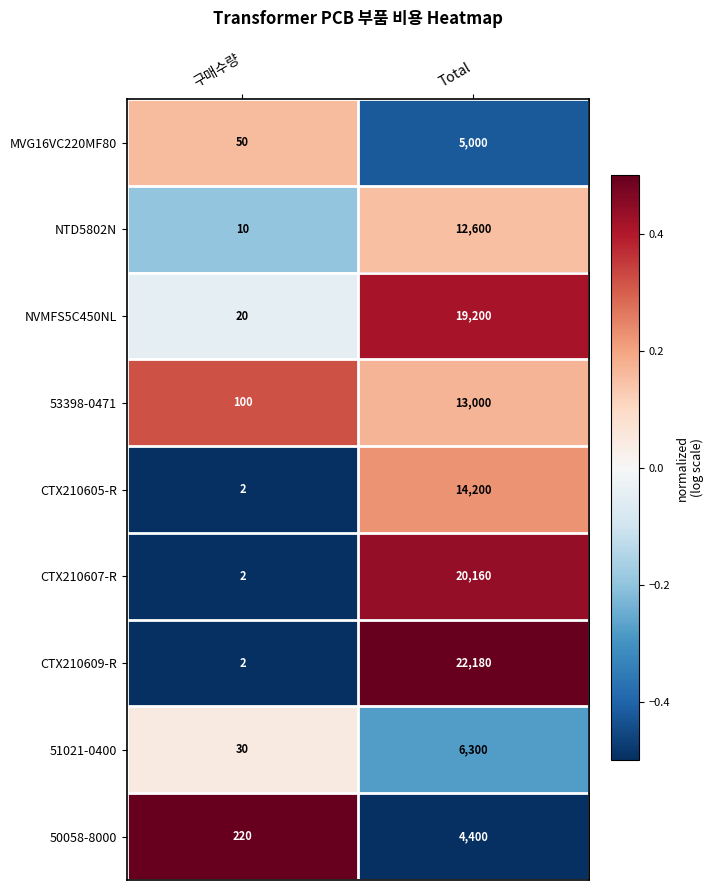

List the series in order of their peak value, highest first.

CTX210609-R, CTX210607-R, NVMFS5C450NL, CTX210605-R, 53398-0471, NTD5802N, 51021-0400, MVG16VC220MF80, 50058-8000